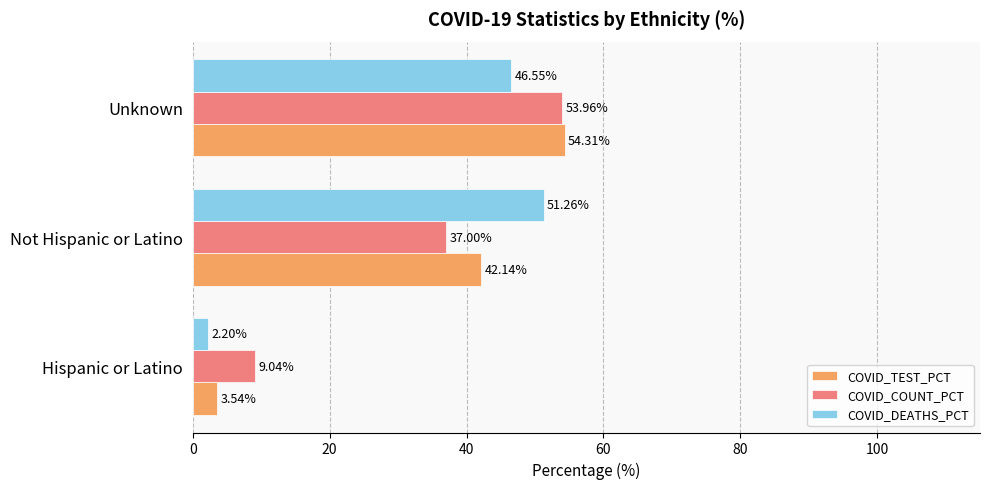

List the series in order of their overall mean, highest first.

COVID_DEATHS_PCT, COVID_COUNT_PCT, COVID_TEST_PCT